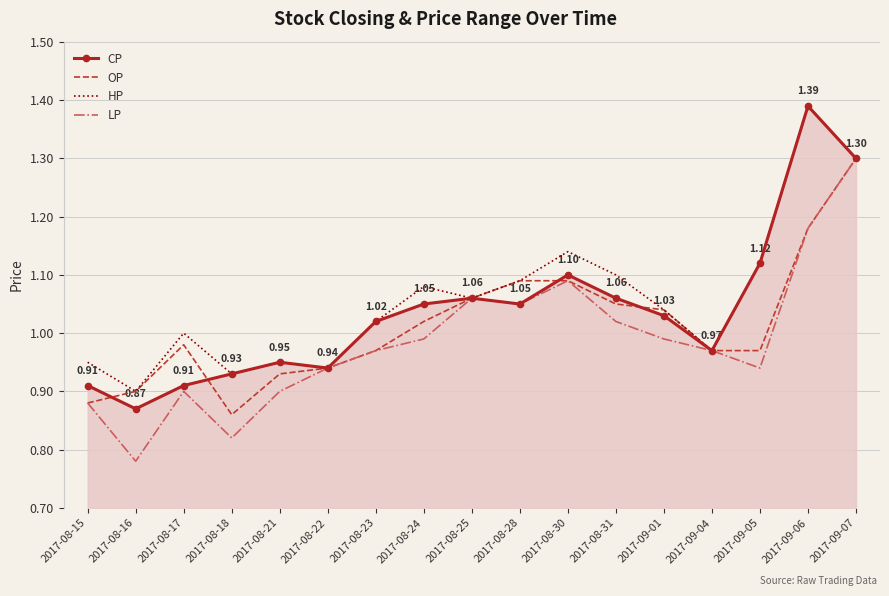

Which series changed the most between 2017-08-31 and 2017-09-07?

LP